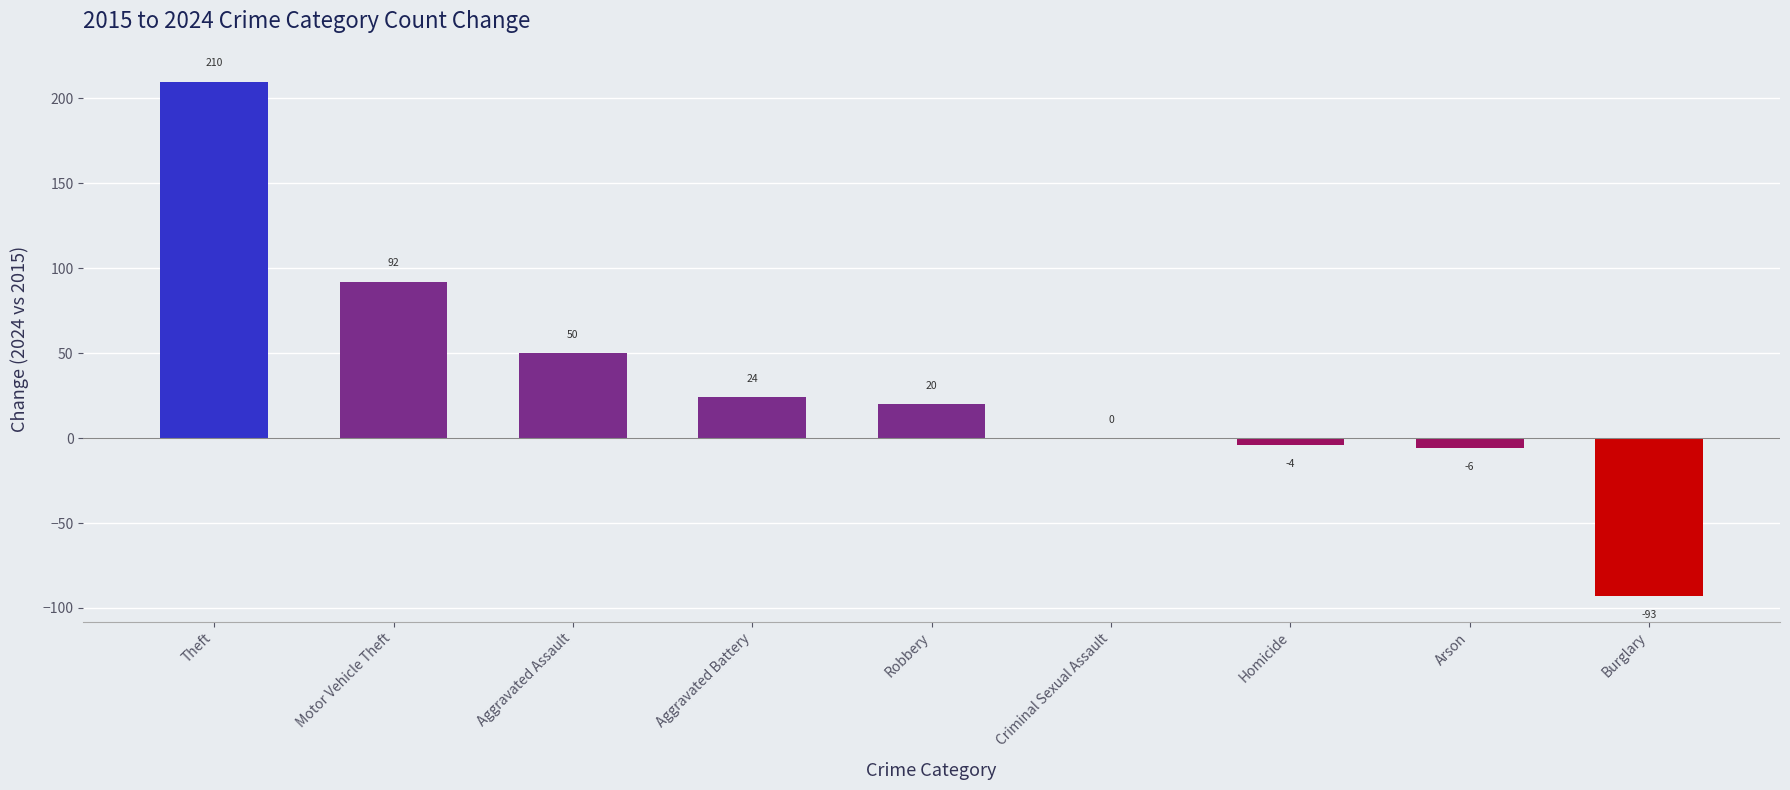

Which category has the highest value across all series?

Theft